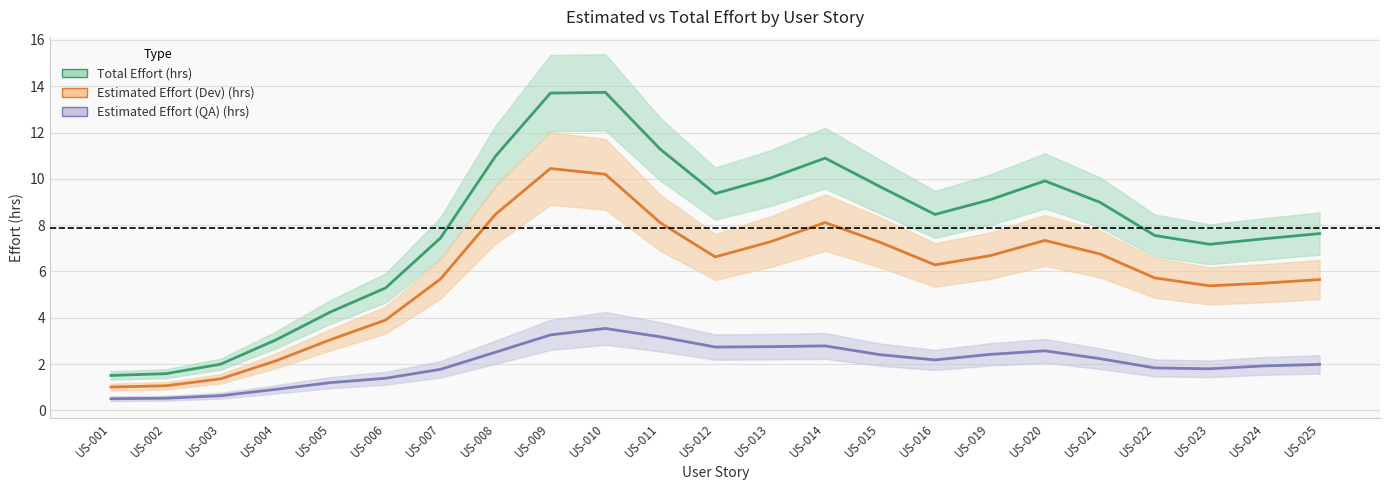

True or false: Total Effort (hrs) has more than 1 points higher than both neighbors.

True